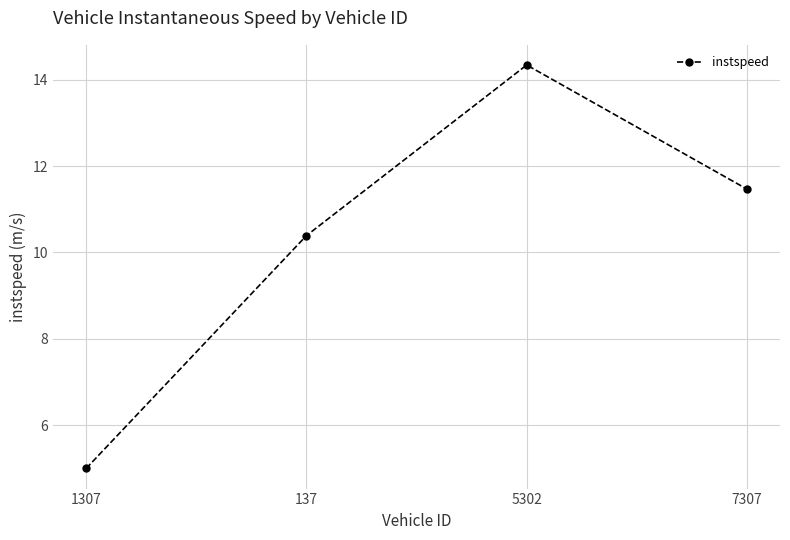

What is the difference between the maximum and minimum values?

9.3